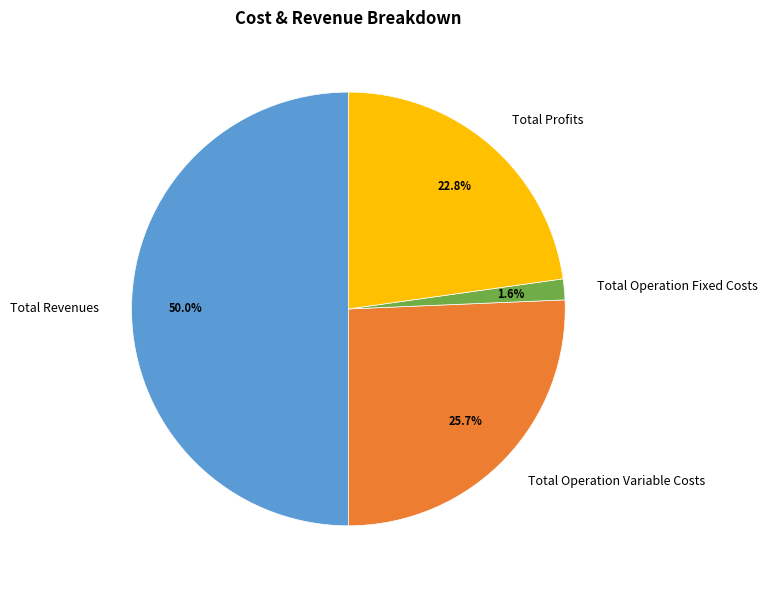

How many slices are in this pie chart?

4